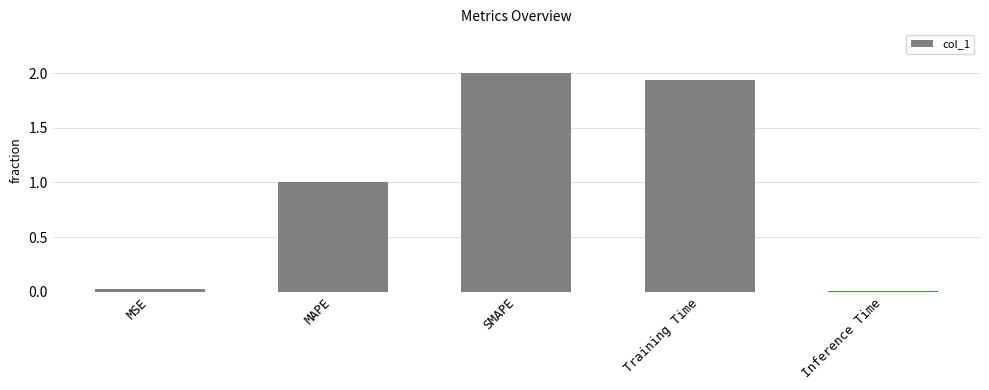

How many data points are above 1?

3